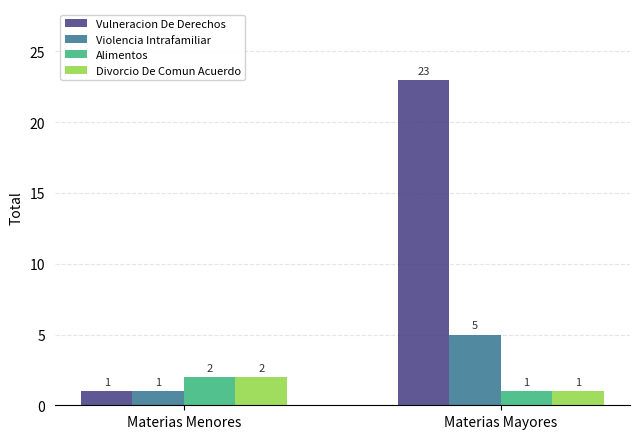

What is the difference between the highest and lowest values at Materias Mayores?

22